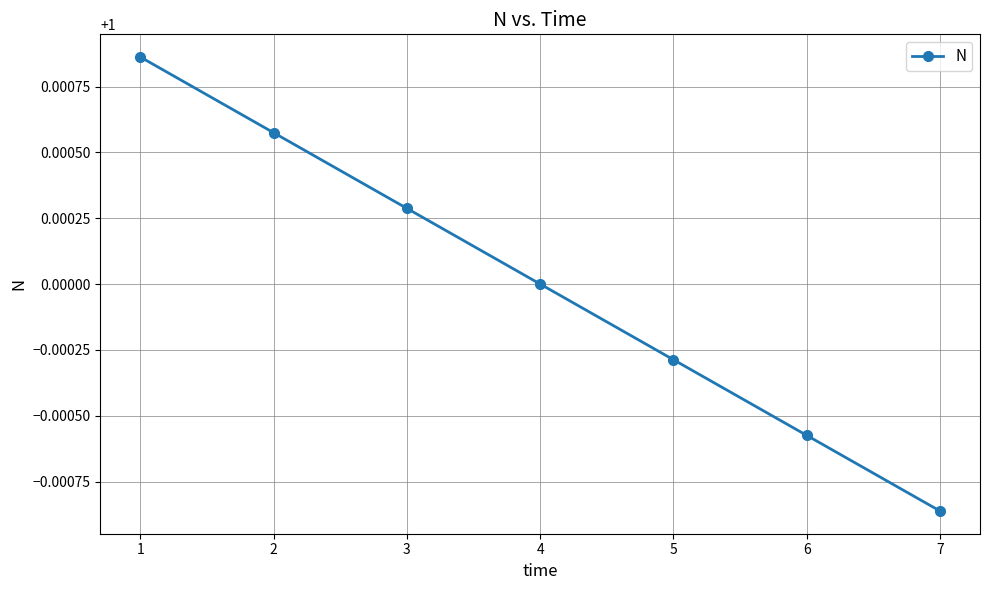

Which has a higher value, 5 or 3?

3